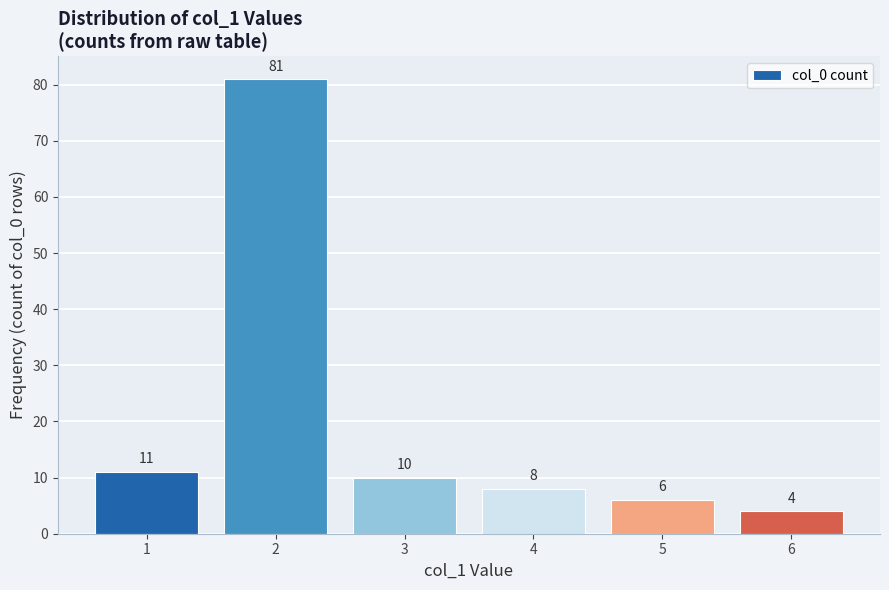

What is the difference between the values at 4 and 2?

73